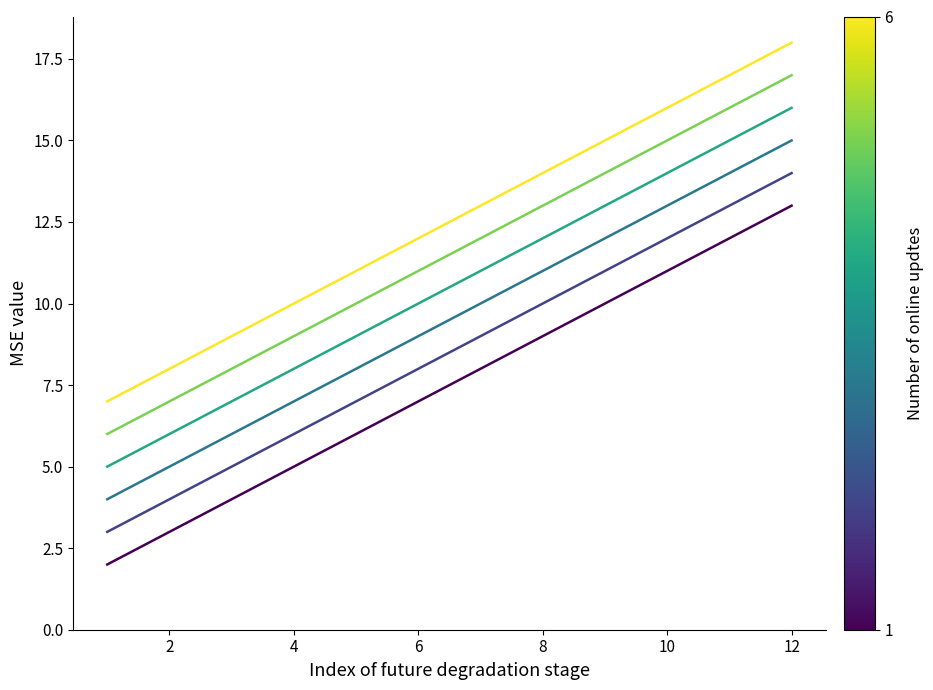

What is the maximum value shown in the chart?

18